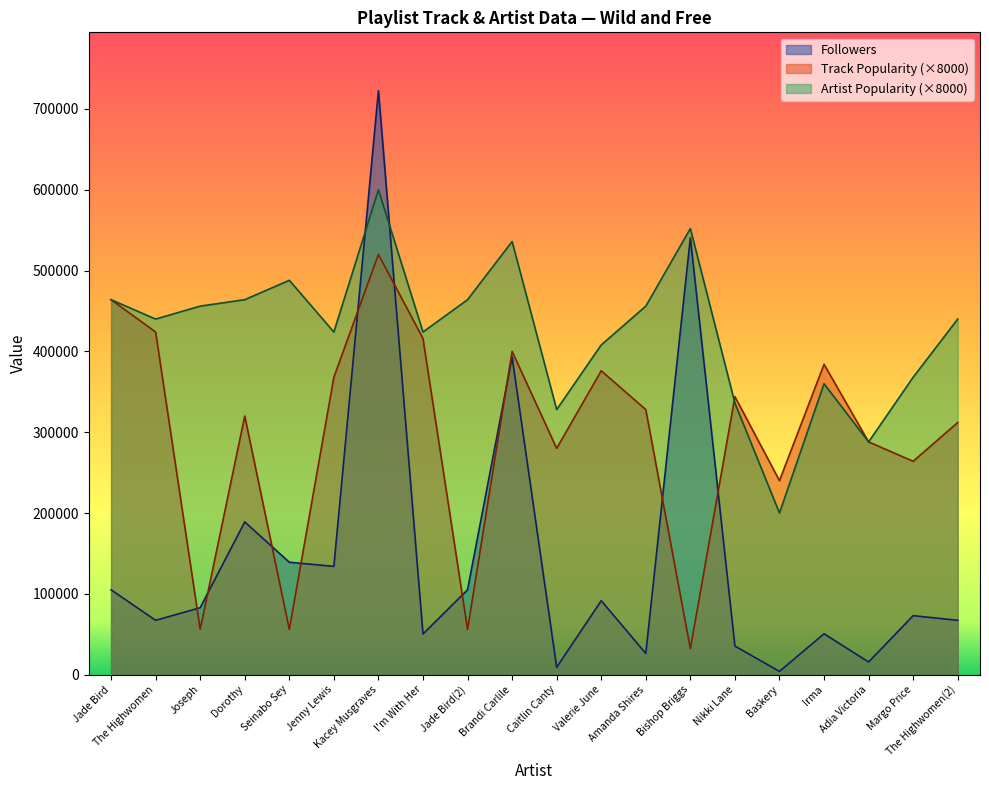

What is the value of the Artist Popularity point at the 13th from the left?

456000